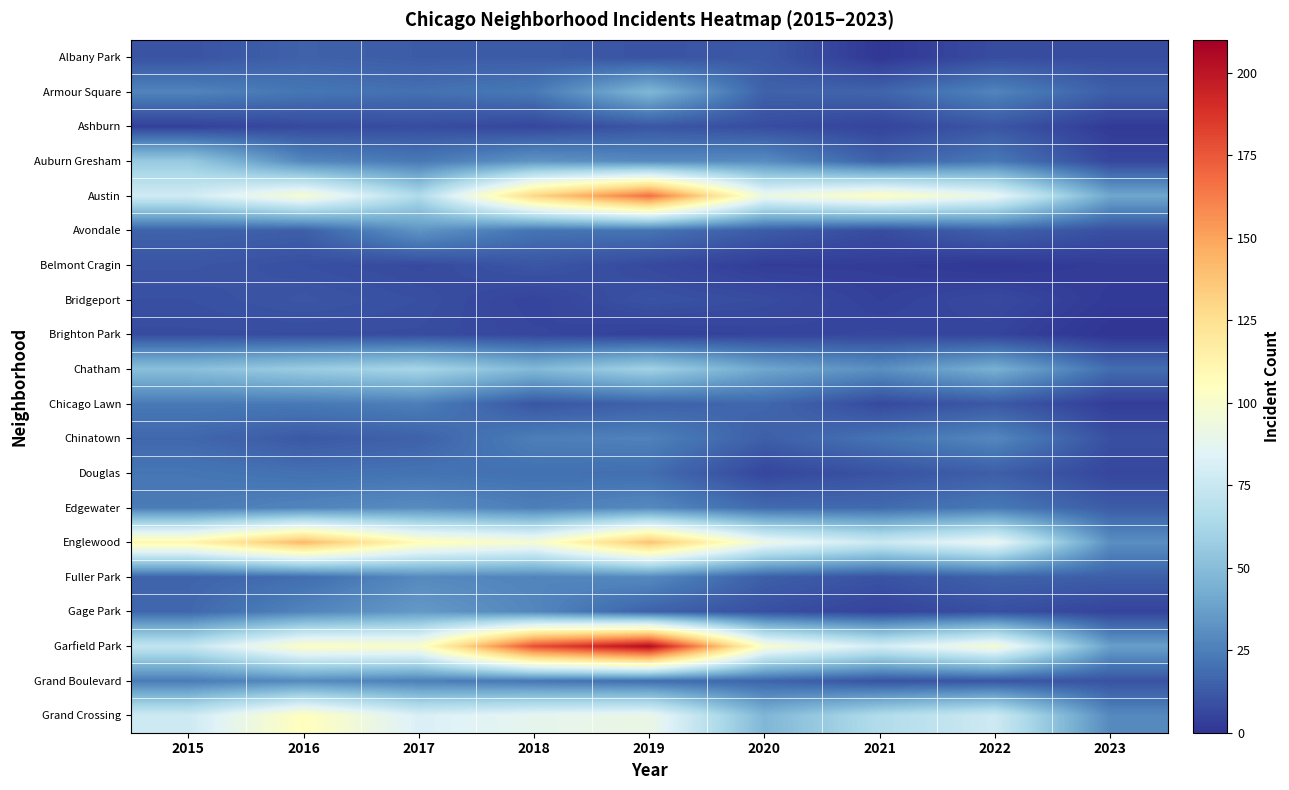

Rank the series at 2018 from highest to lowest value.

Garfield Park, Austin, Englewood, Grand Crossing, Chatham, Auburn Gresham, Gage Park, Fuller Park, Chinatown, Edgewater, Armour Square, Grand Boulevard, Avondale, Douglas, Albany Park, Belmont Cragin, Chicago Lawn, Ashburn, Brighton Park, Bridgeport